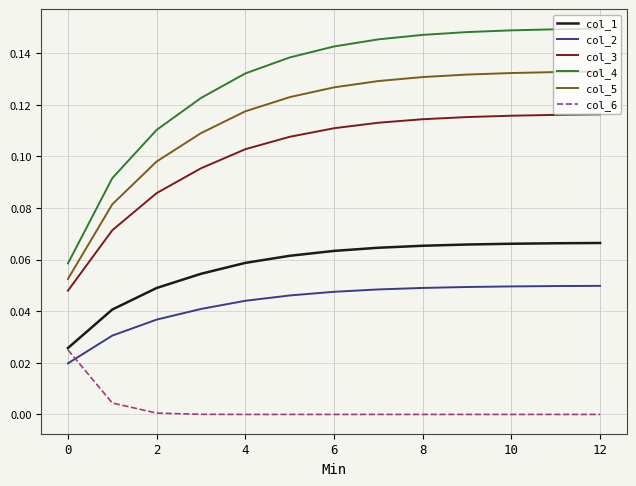

Which series has the largest total across all categories?

col_4